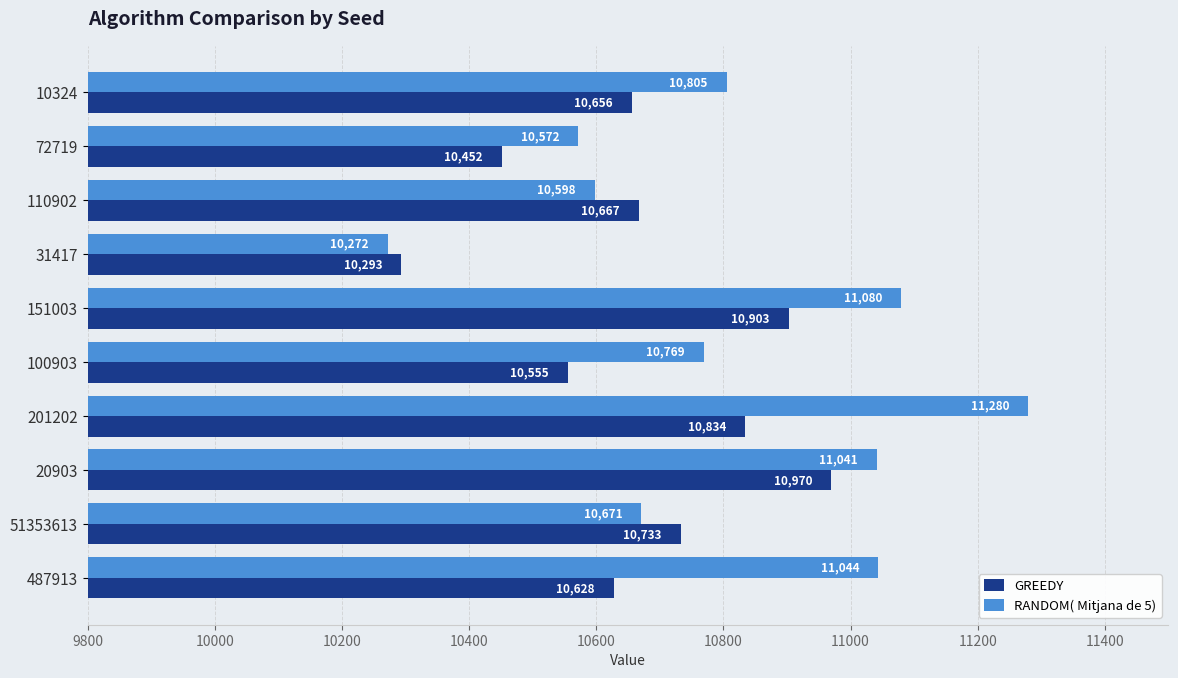

What are all the series names shown in the legend?

GREEDY, RANDOM( Mitjana de 5)